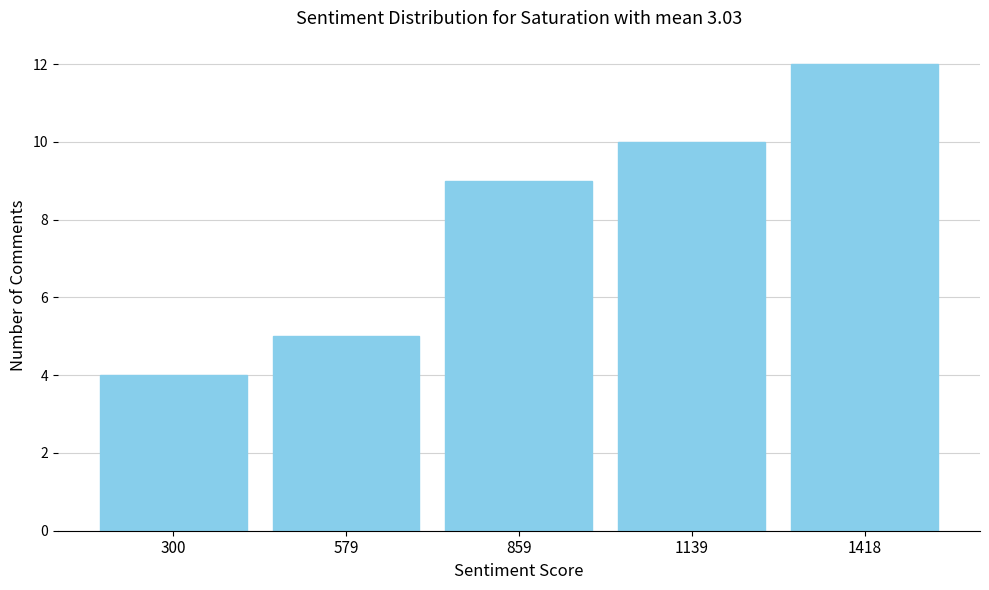

Reading left to right, list every bar in this chart as the range it spans on the x-axis followed by its height. Neither the bar edges nor the heights are printed on the chart, so give them approximately, as read against the axes.

150 to 450: 4
450 to 700: 5
700 to 1000: 9
1000 to 1300: 10
1300 to 1550: 12